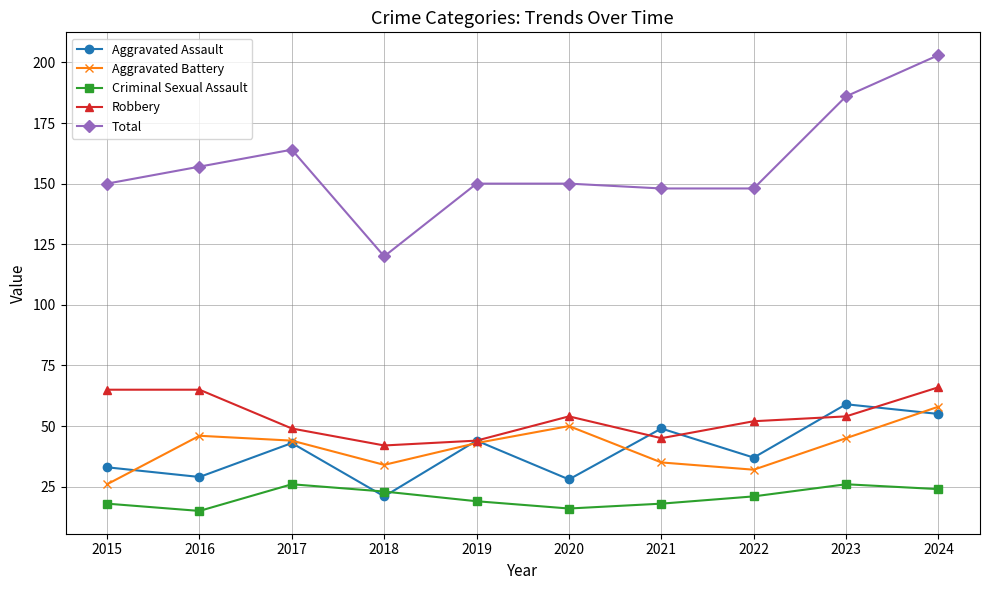

True or false: Total and Criminal Sexual Assault cross at least once.

False